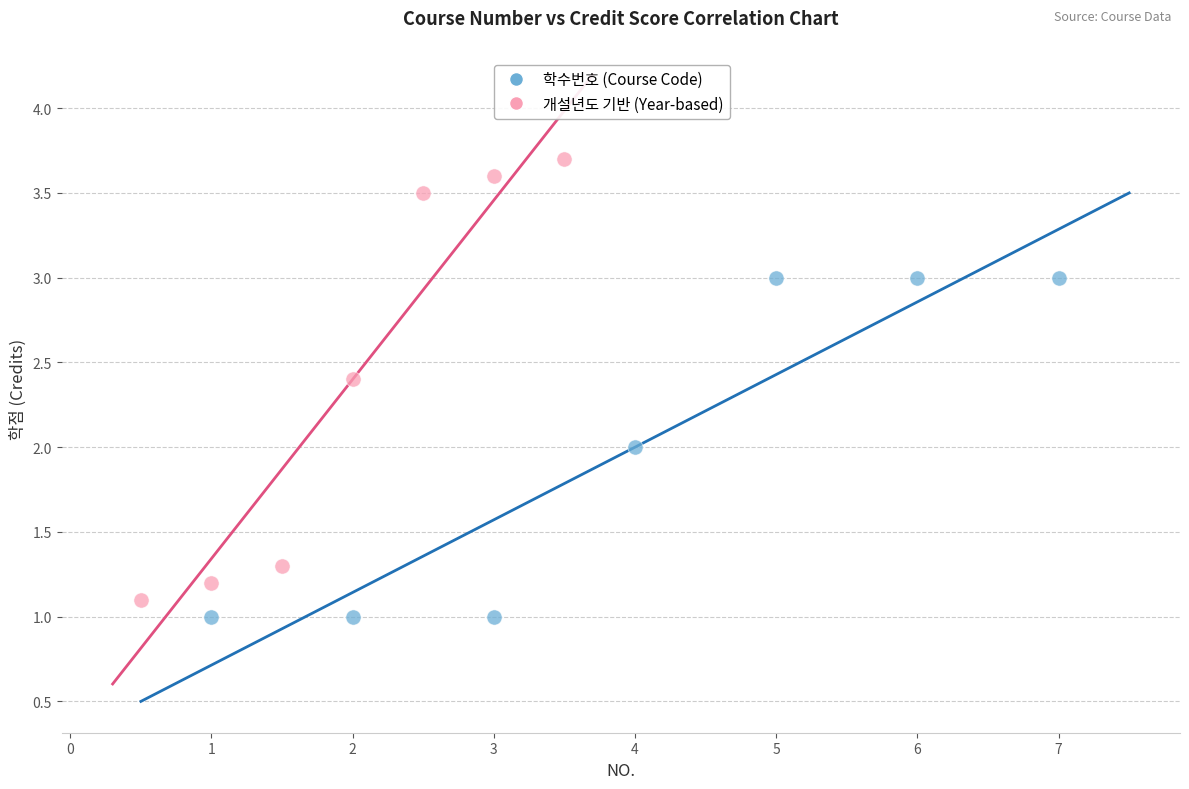

Which series reaches the maximum Y coordinate?

개설년도 기반 (Year-based)